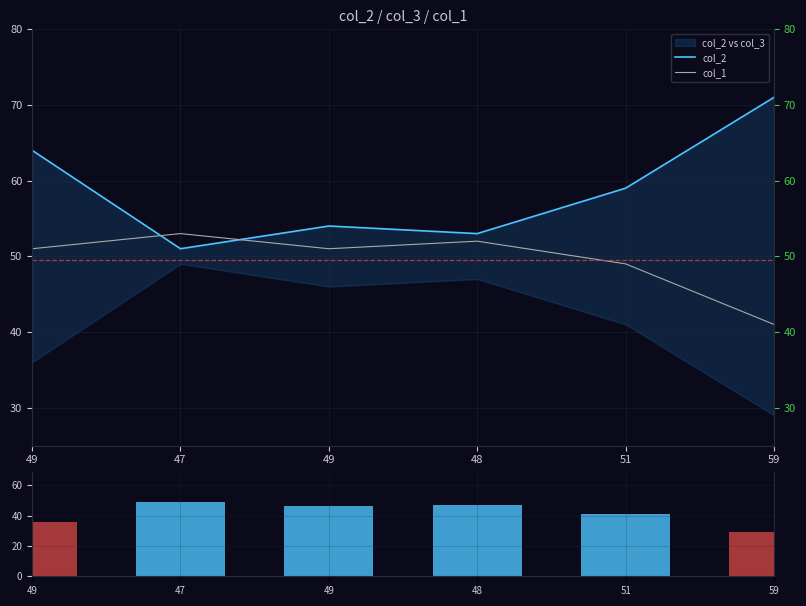

What is the maximum value shown in the chart?

71